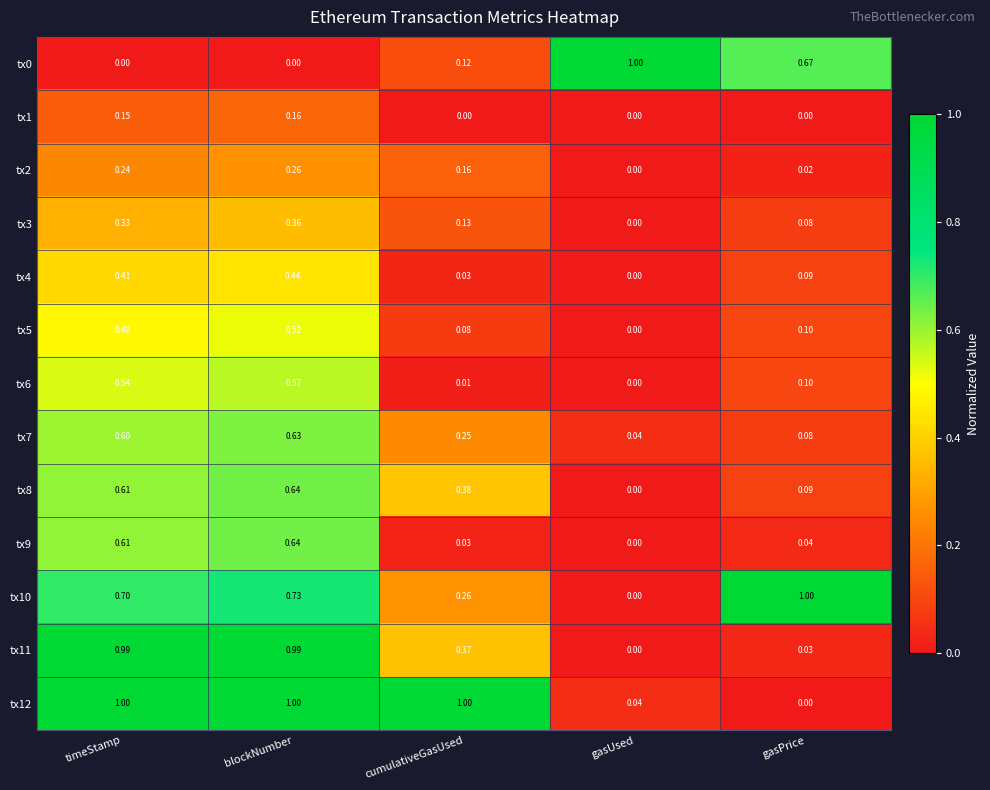

Is the value of tx12 at blockNumber greater than the value of tx6 at cumulativeGasUsed?

Yes